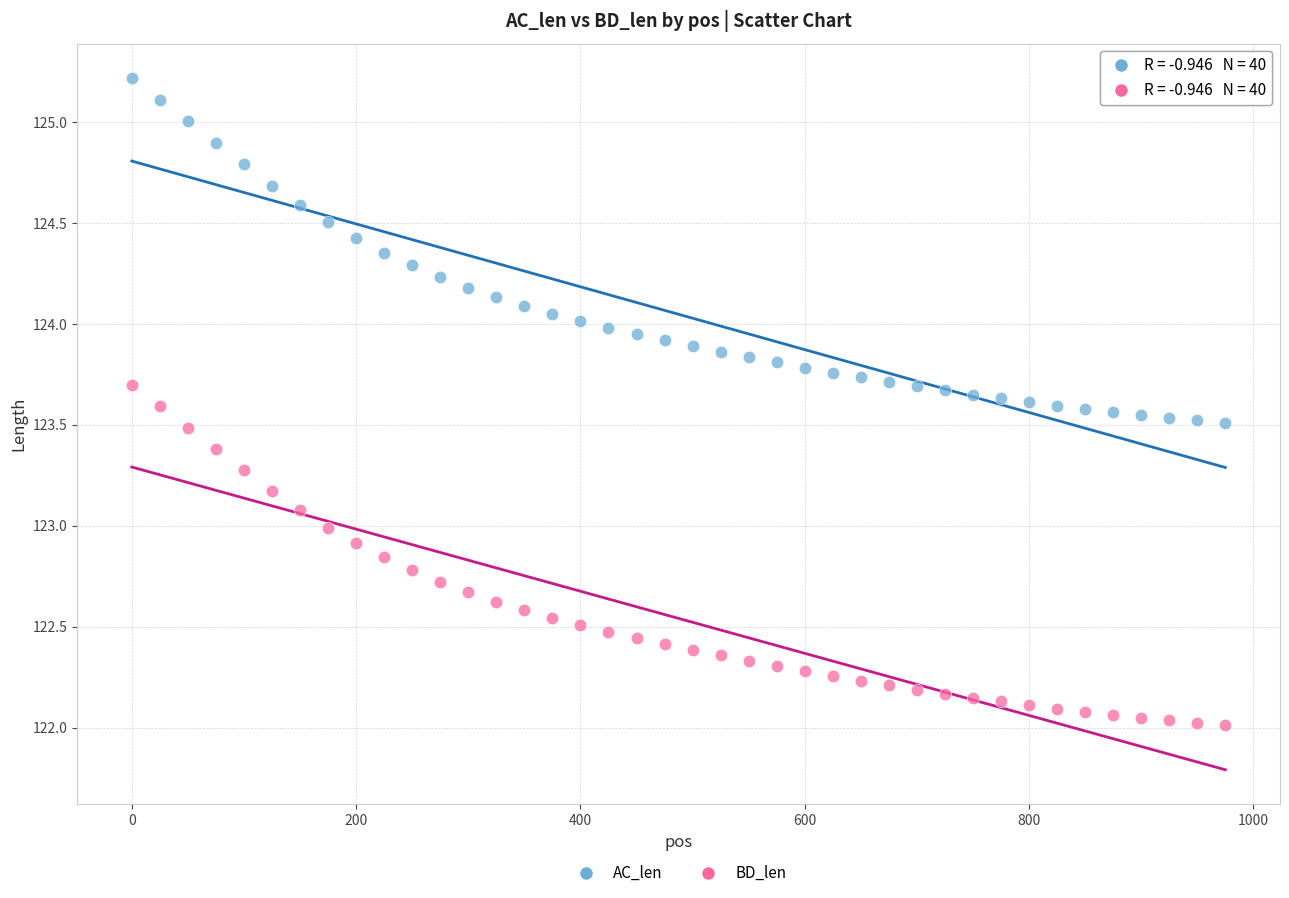

Which series has the largest Y range (max minus min)?

AC_len